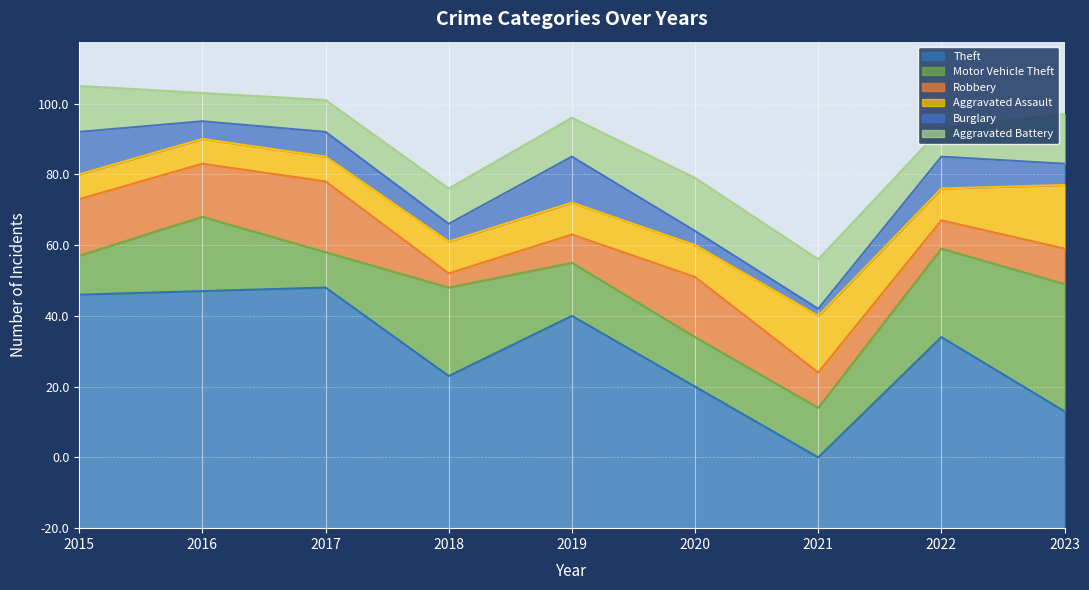

What is the minimum value shown in the chart?

2